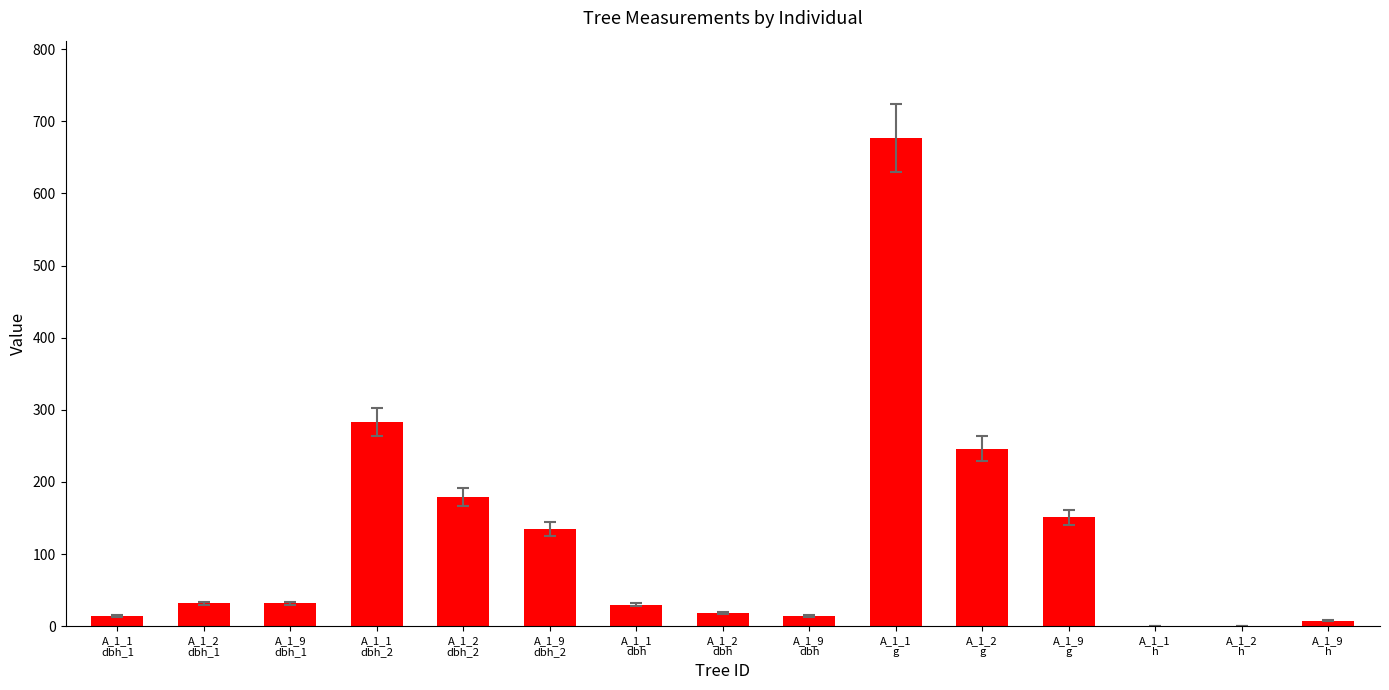

Which category has the highest value across all series?

A_1_1
g